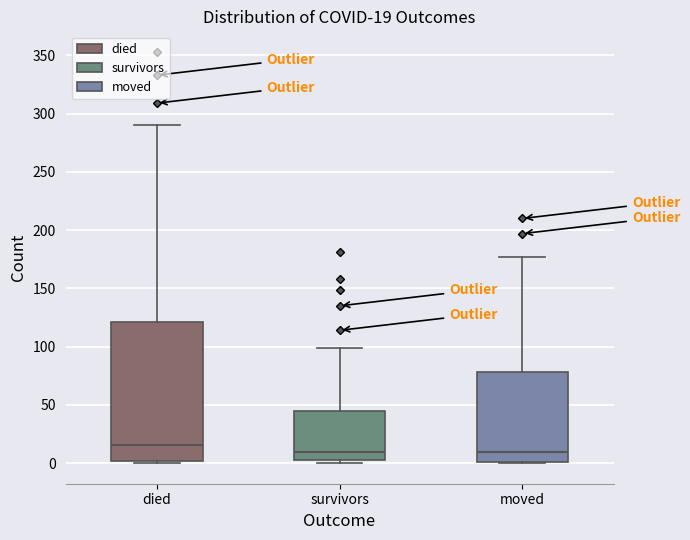

Which box is the tallest, from its lower edge to its upper edge?

died